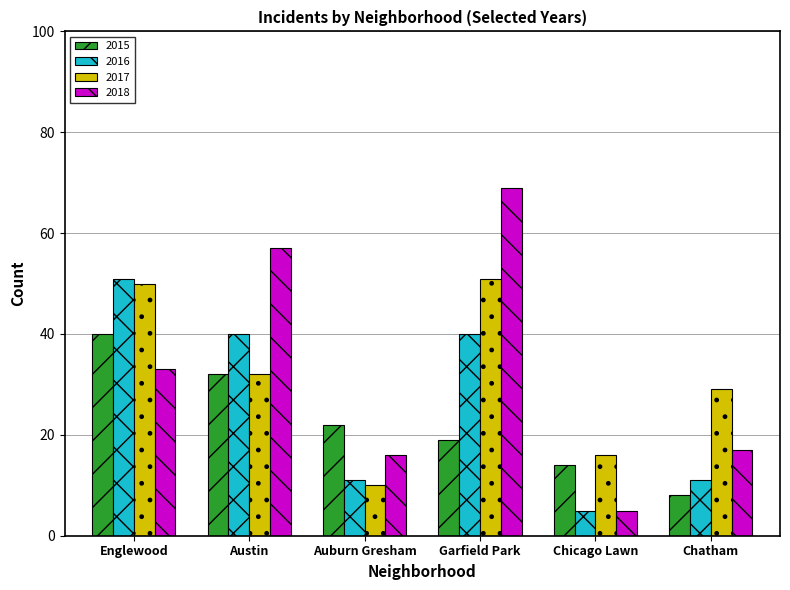

What is the total value across all series at Garfield Park?

179